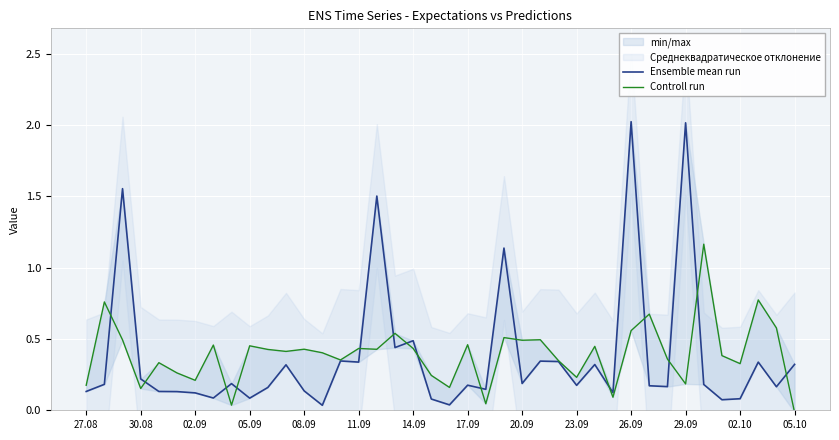

In Controll run, how many points are lower than both neighbors (excluding endpoints)?

13